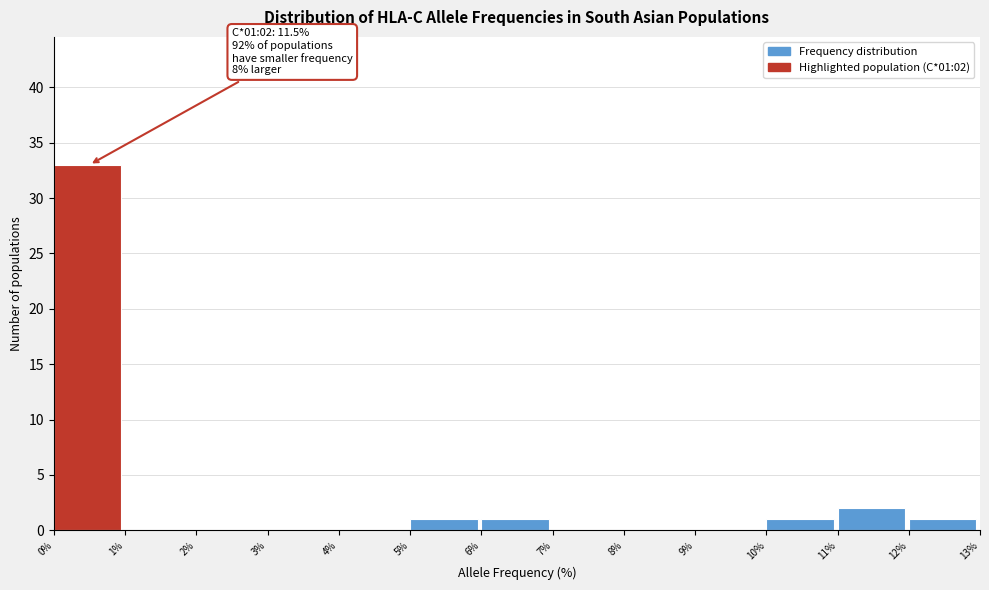

Over which range of the x-axis is the bar tallest?

0% to 1%